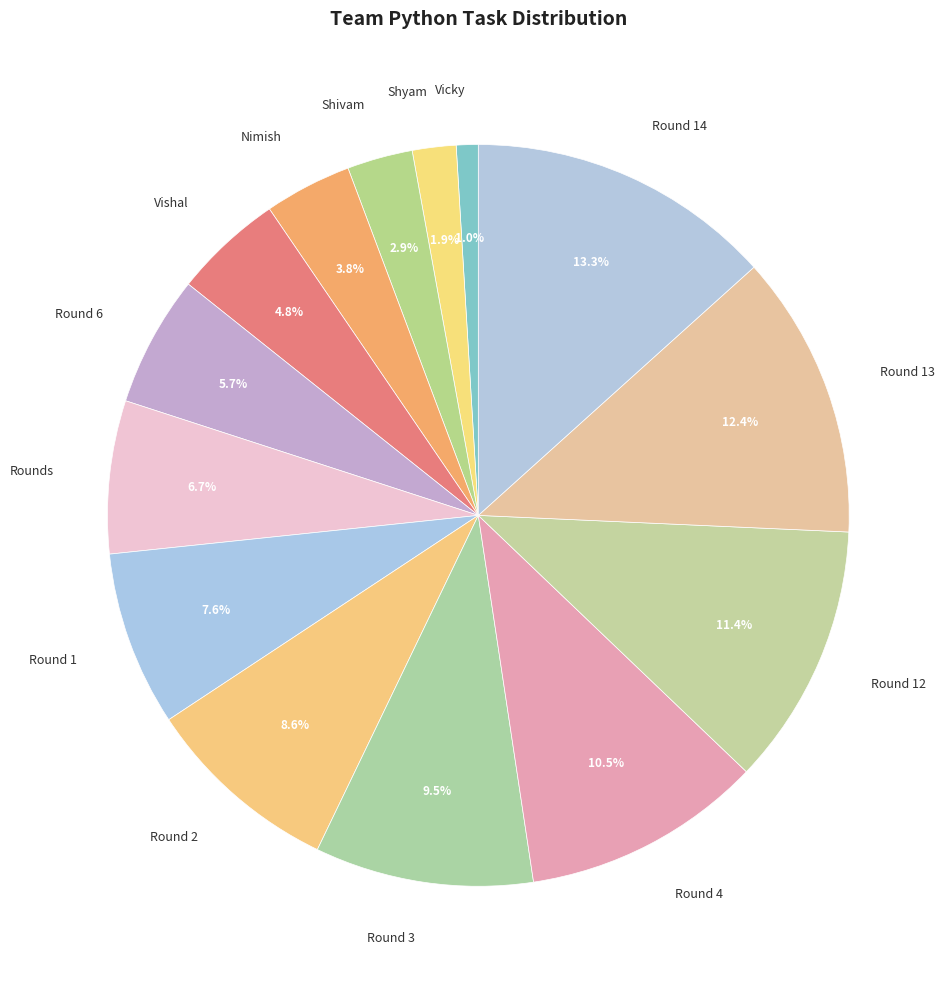

What is the largest slice in the pie chart?

Round 14